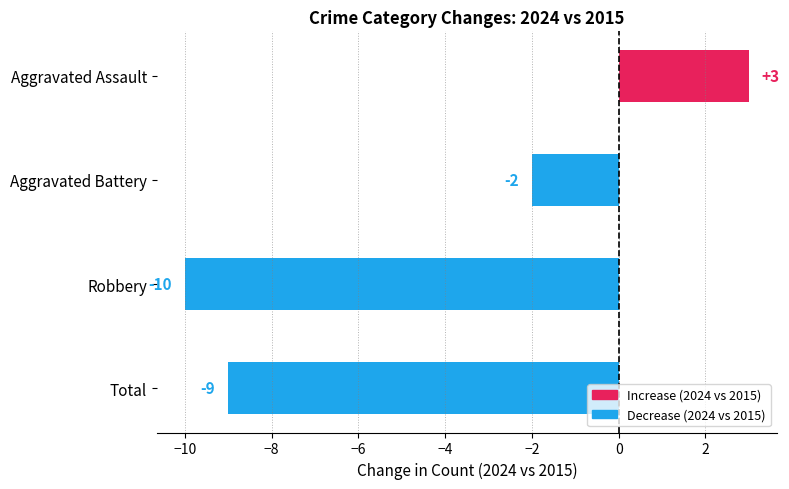

What is the greatest value displayed?

3